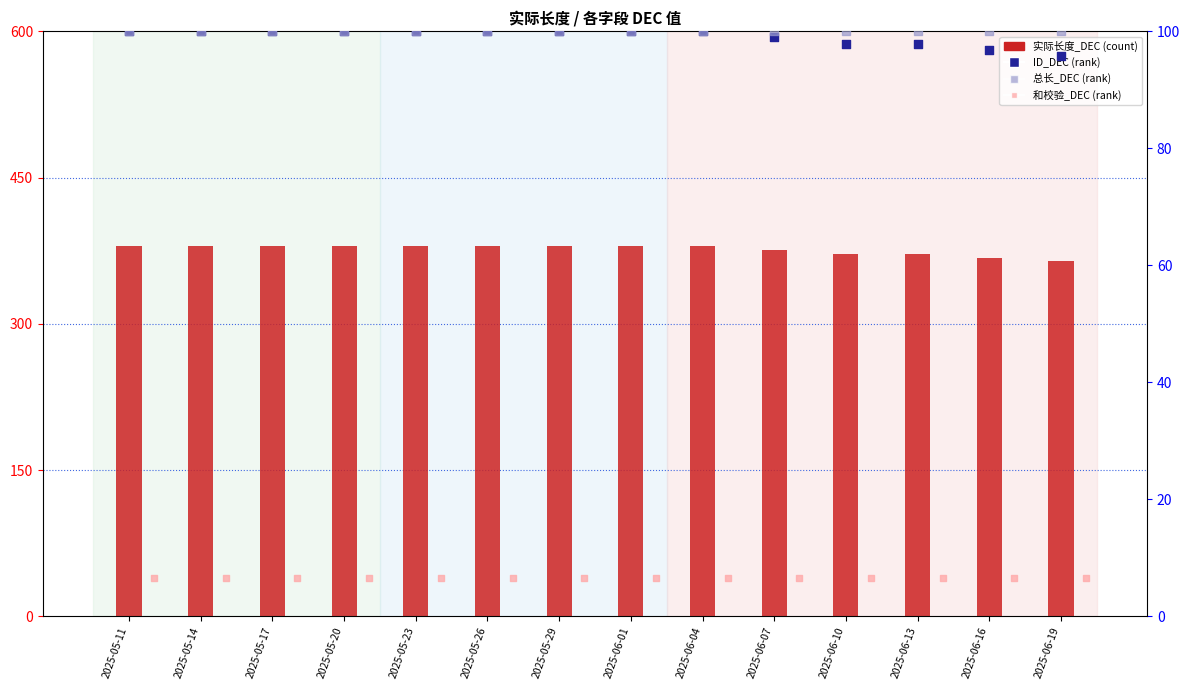

Which series reaches the maximum Y coordinate?

实际长度_DEC